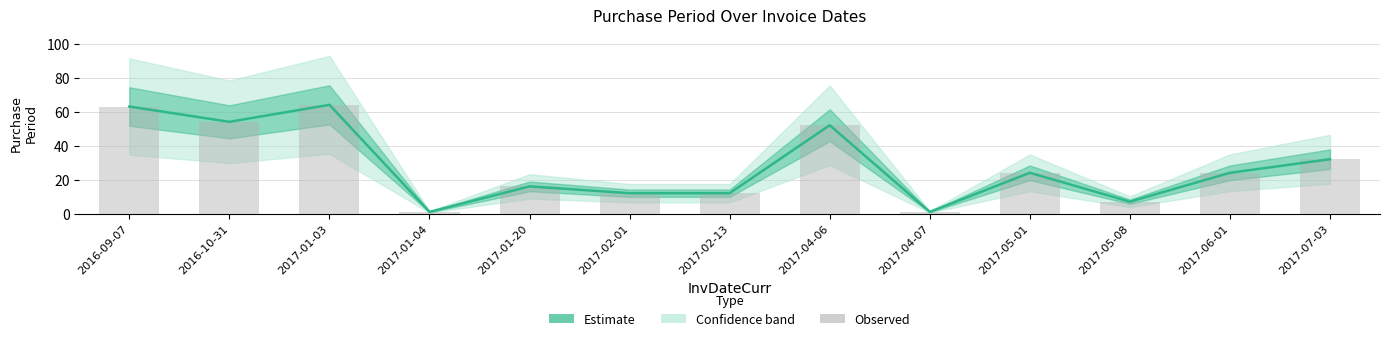

What is the difference between the values at 2017-02-13 and 2017-07-03?

20